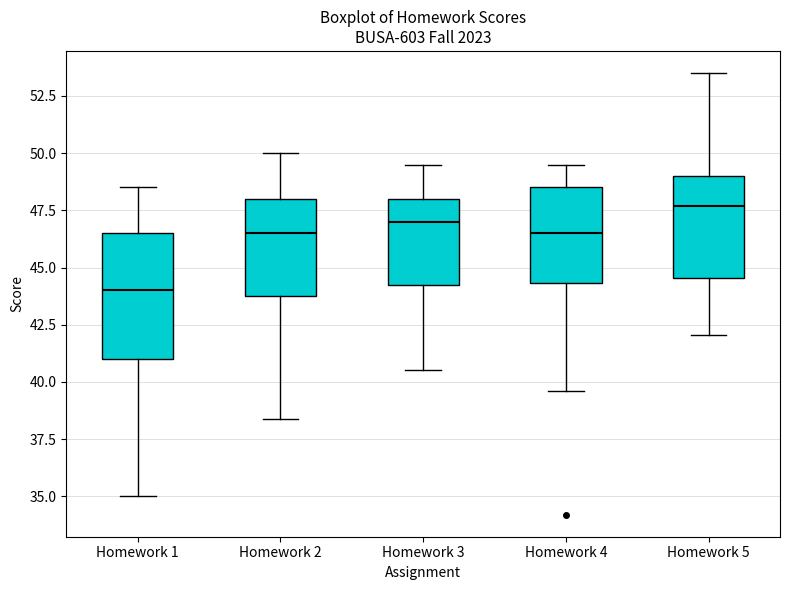

Reading left to right, transcribe this box plot: for each box, give where its median line is, the range the box spans, and where its two whiskers end, as read against the y-axis. The values are not printed on the chart, so give them approximately, as read against the axis.

Homework 1: median 44.0, box 41.0 to 46.5, whiskers 35.0 to 48.5
Homework 2: median 46.5, box 44.0 to 48.0, whiskers 38.5 to 50.0
Homework 3: median 47.0, box 44.5 to 48.0, whiskers 40.5 to 49.5
Homework 4: median 46.5, box 44.5 to 48.5, whiskers 39.5 to 49.5
Homework 5: median 47.5, box 44.5 to 49.0, whiskers 42.0 to 53.5